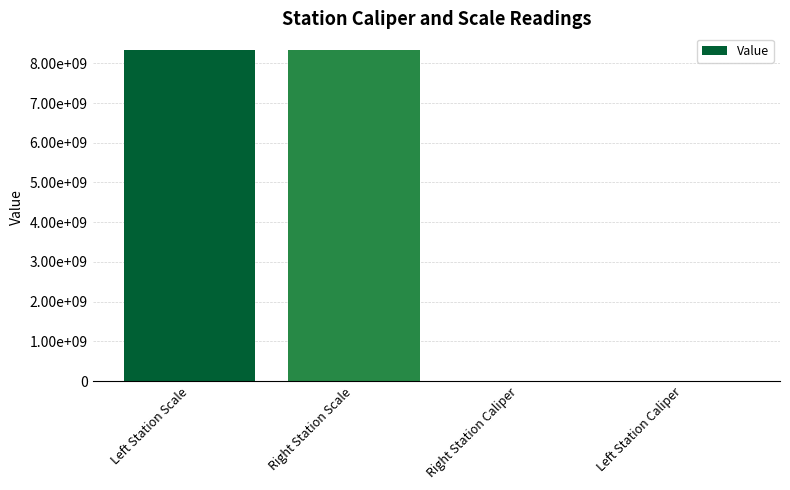

What is the smallest value displayed?

113932